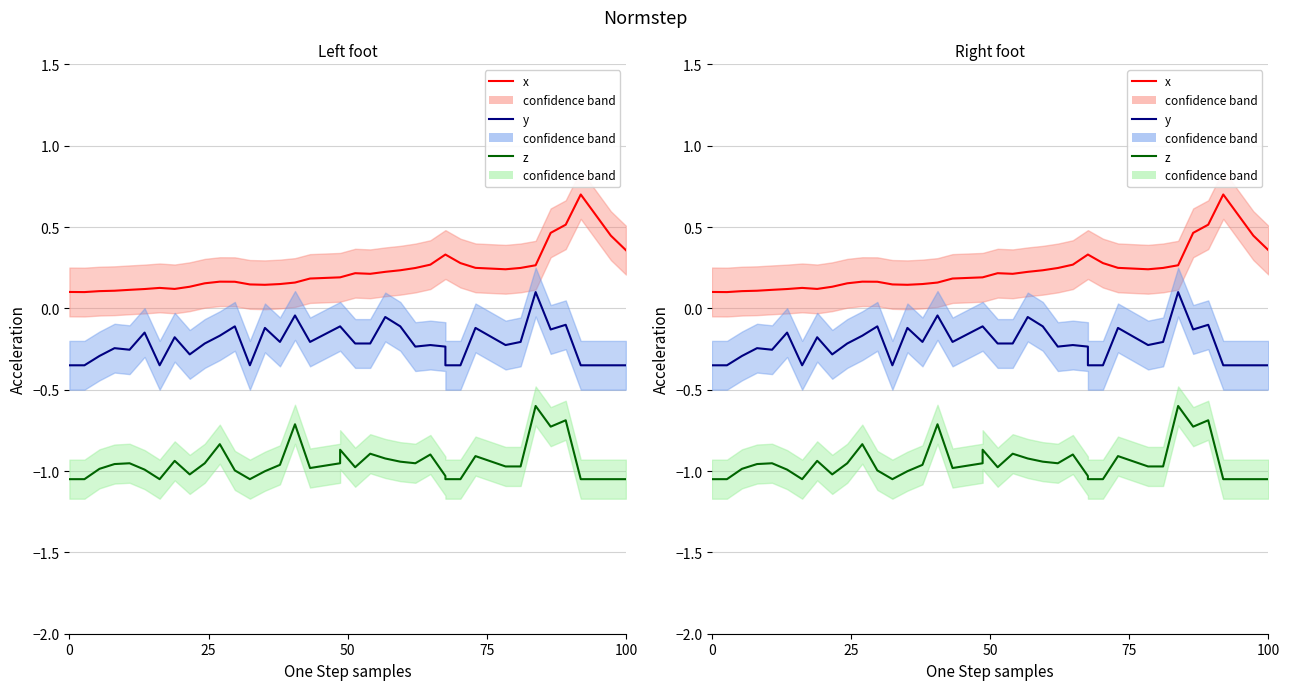

In x, how many points are higher than both neighbors (excluding endpoints)?

3